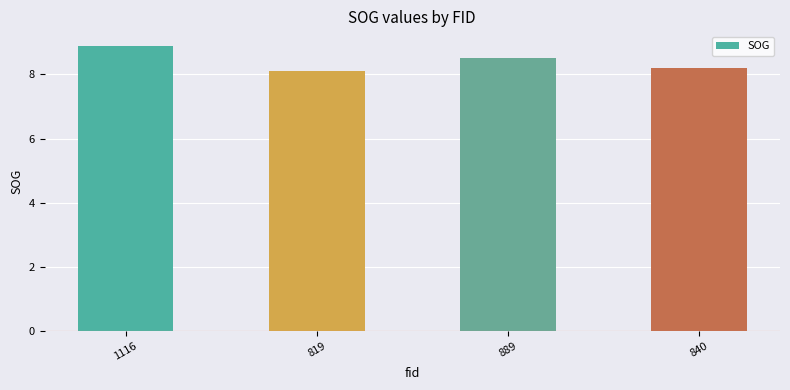

At which category does the chart reach its minimum across all series?

819